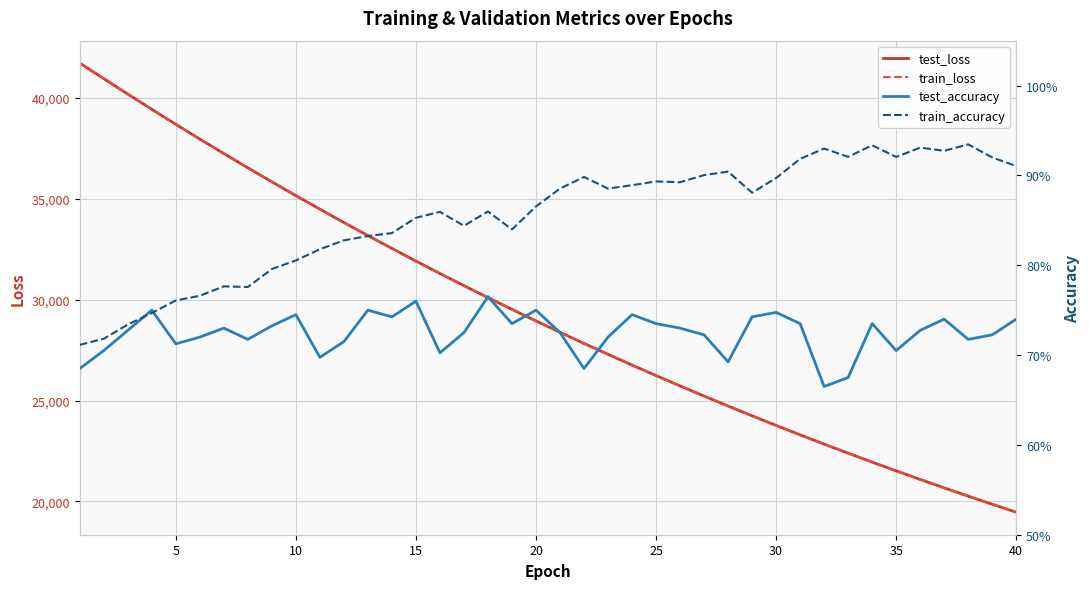

Is this an area chart (filled region under the line)?

No